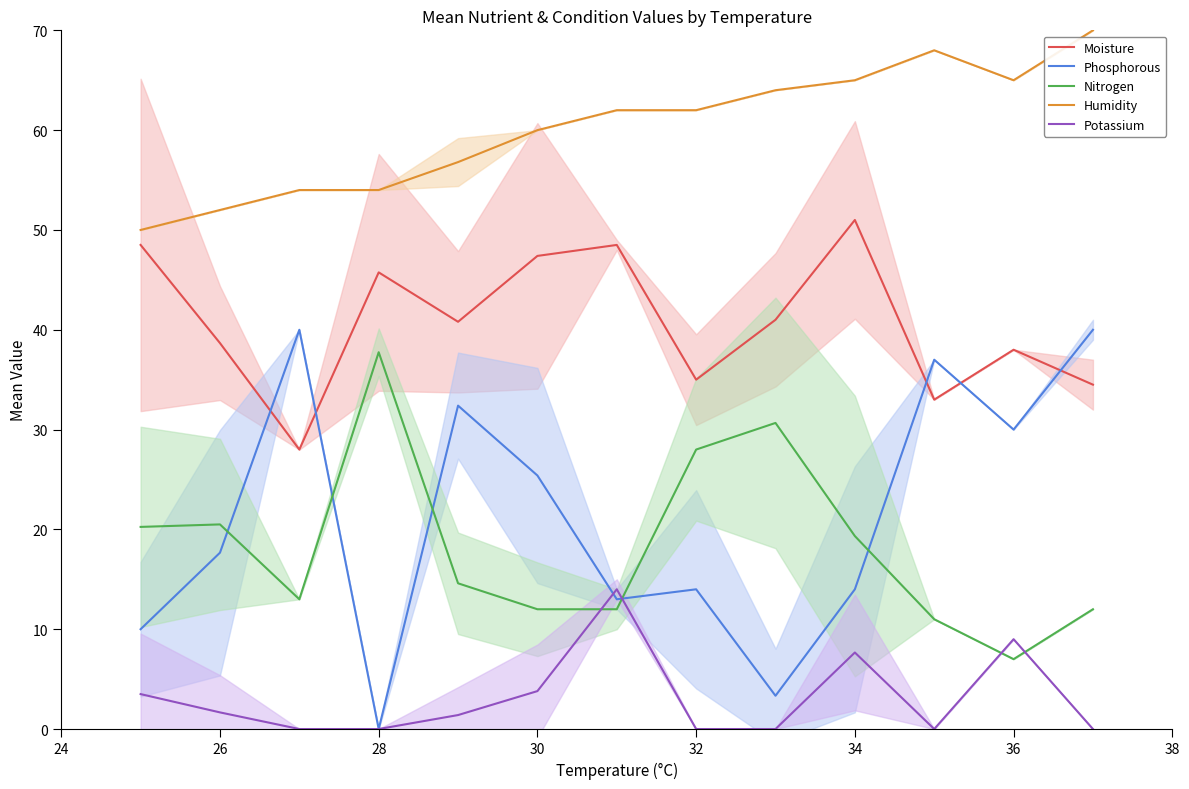

True or false: Humidity and Potassium cross at least once.

False